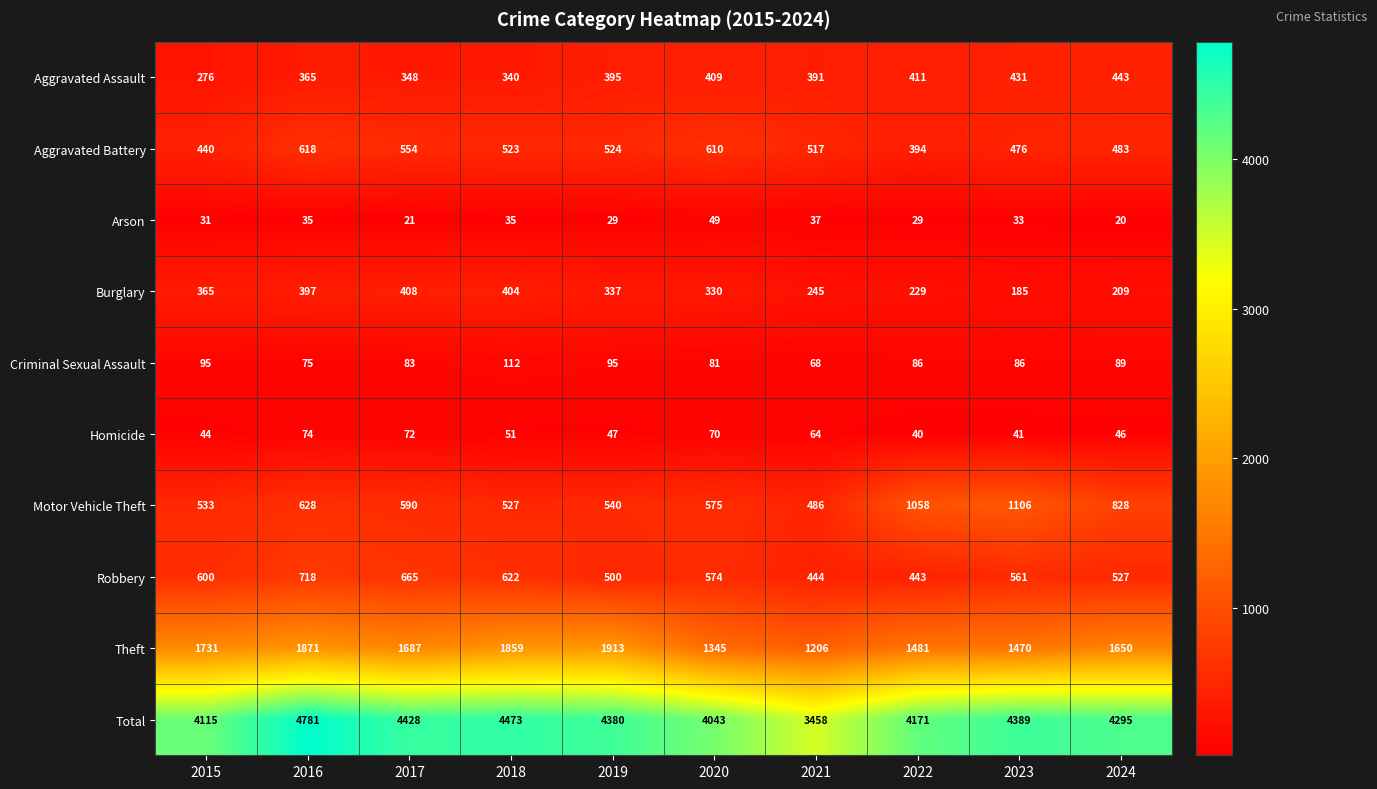

Rank the series at 2020 from lowest to highest value.

Arson, Homicide, Criminal Sexual Assault, Burglary, Aggravated Assault, Robbery, Motor Vehicle Theft, Aggravated Battery, Theft, Total